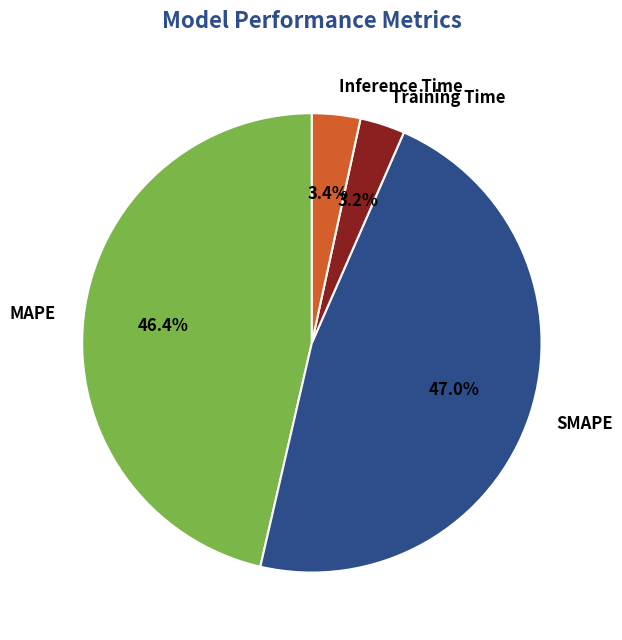

Which category has the biggest portion of the pie?

SMAPE